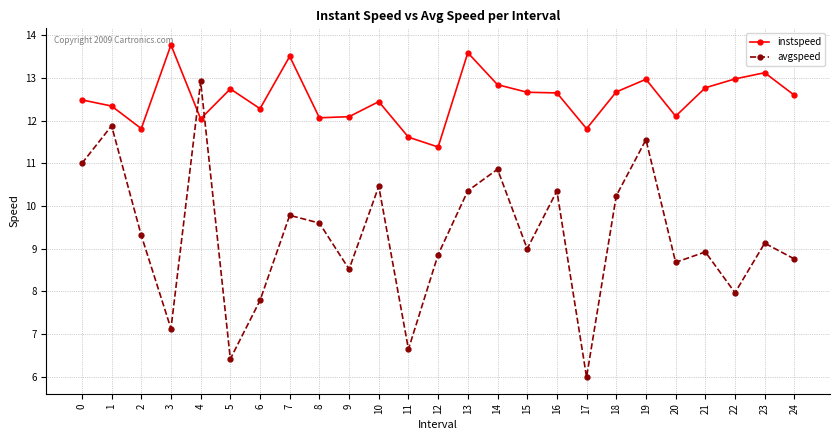

Does the chart have visible grid lines?

Yes